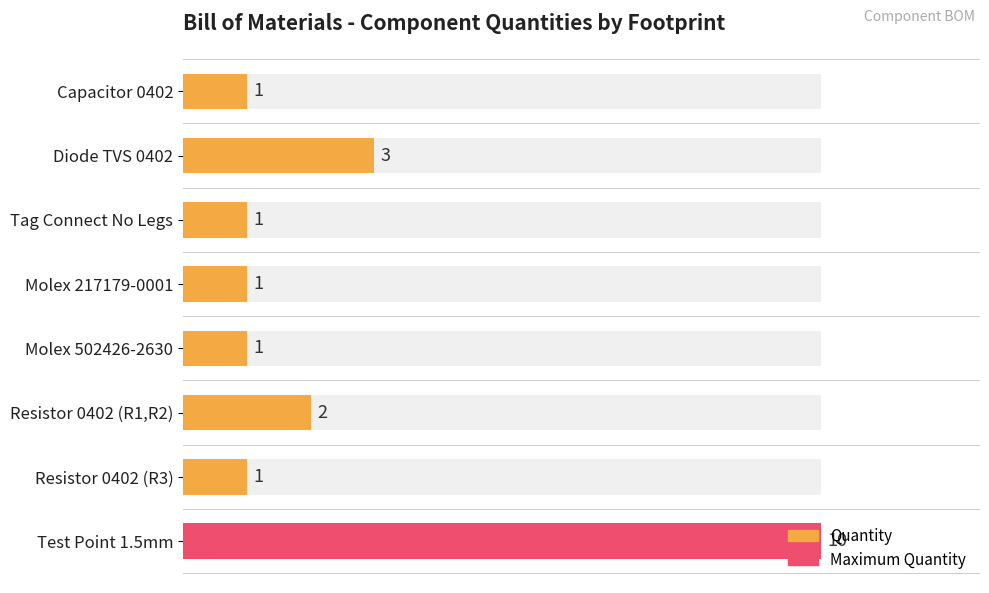

Which has a higher value, Molex 502426-2630 or Resistor 0402 (R1,R2)?

Resistor 0402 (R1,R2)